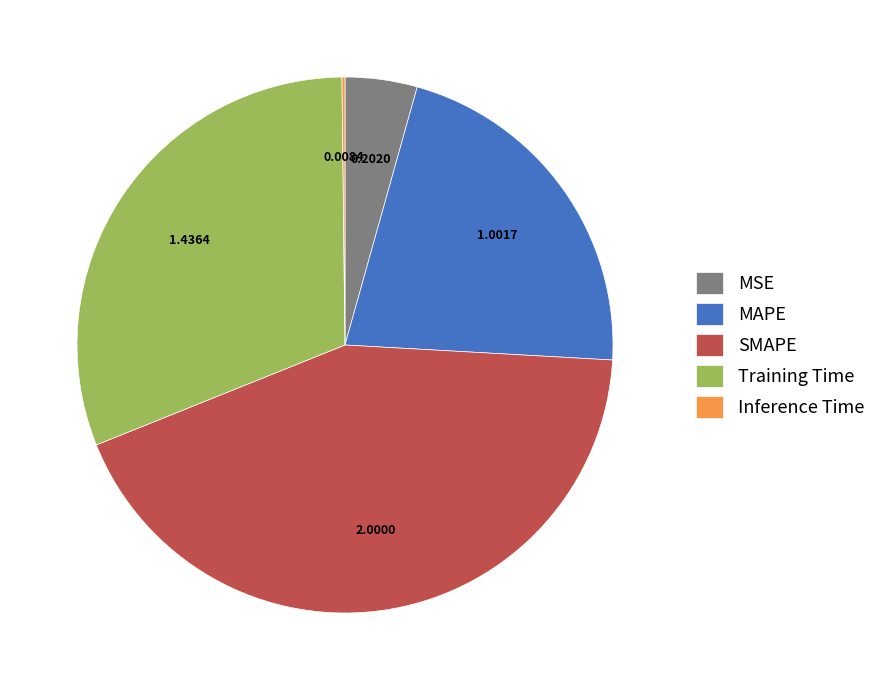

What is the ratio of the value at MAPE to the value at SMAPE?

0.5